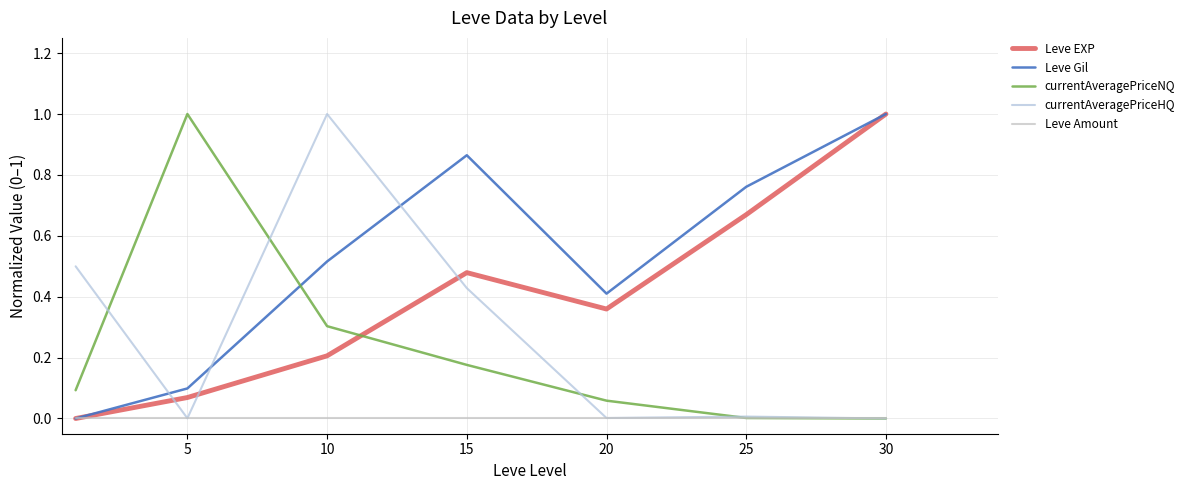

Which series has the widest spread of values?

Leve EXP